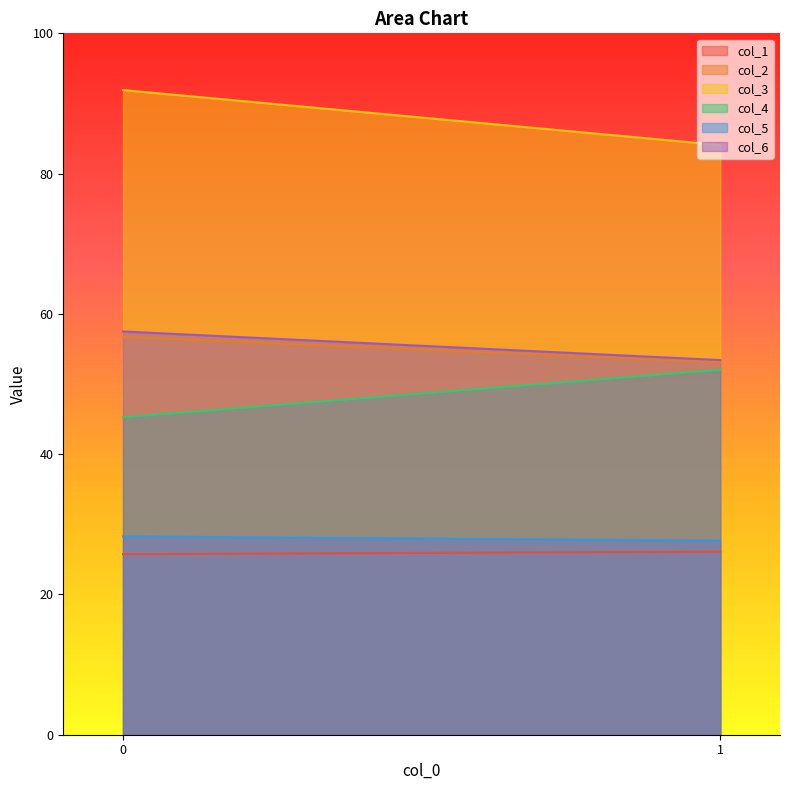

Reading right to left, transcribe all the data shown in this chart.

col_1: 26.1	25.7
col_2: 53.1	56.7
col_3: 84.1	91.9
col_4: 52.0	45.2
col_5: 27.7	28.3
col_6: 53.4	57.5